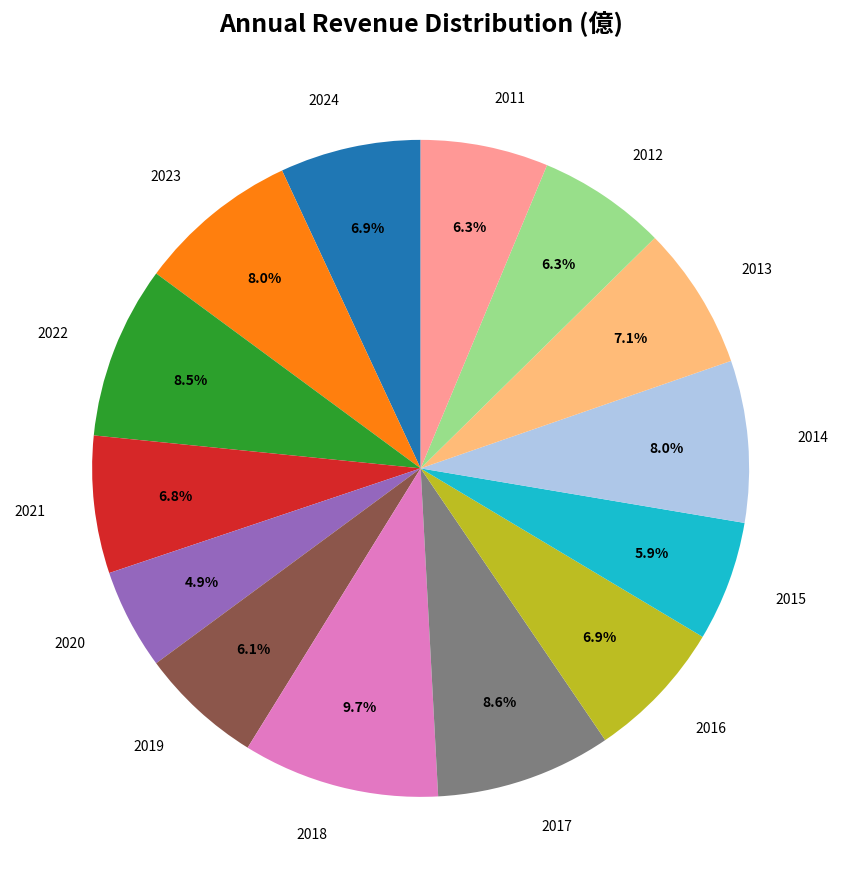

How many segments does this pie chart have?

14